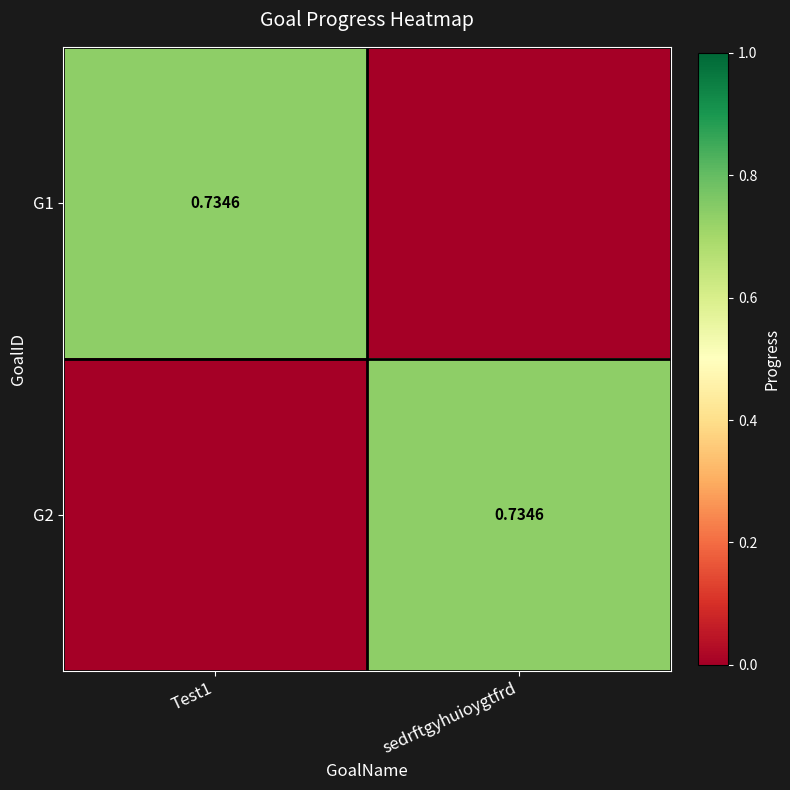

The G2 series shows 0.7 at sedrftgyhuioygtfrd. True or false?

True